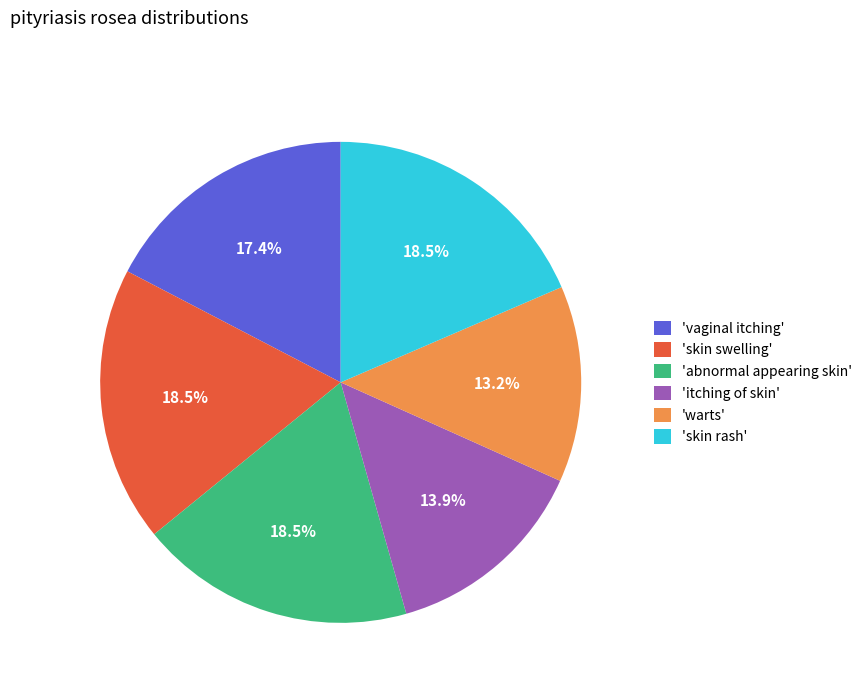

Which has a higher value, 'warts' or 'vaginal itching'?

'vaginal itching'